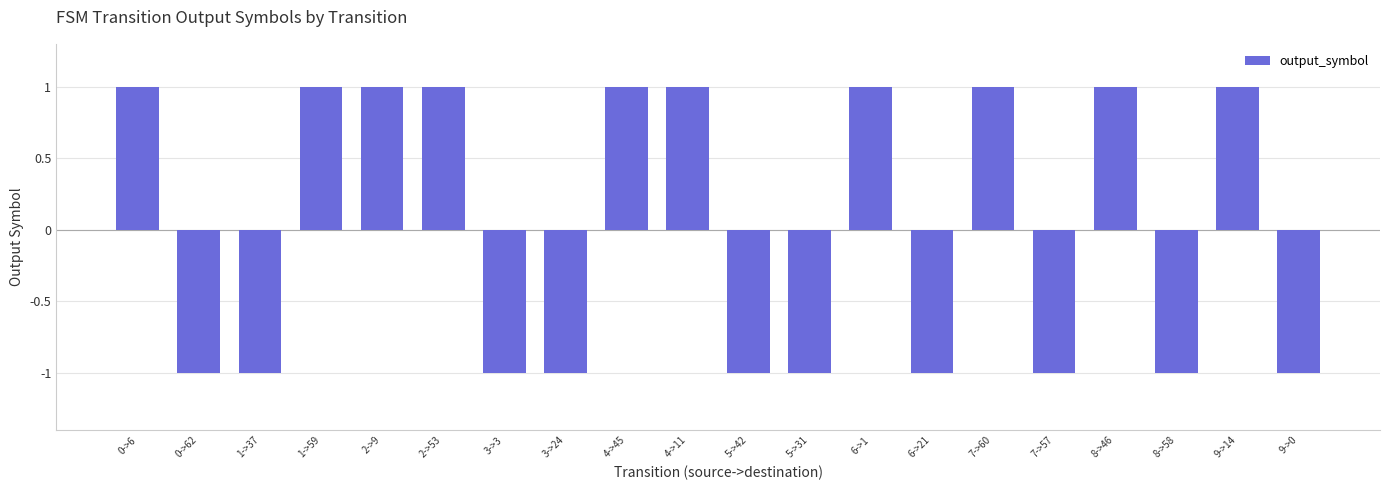

How many data points does each series have?

20